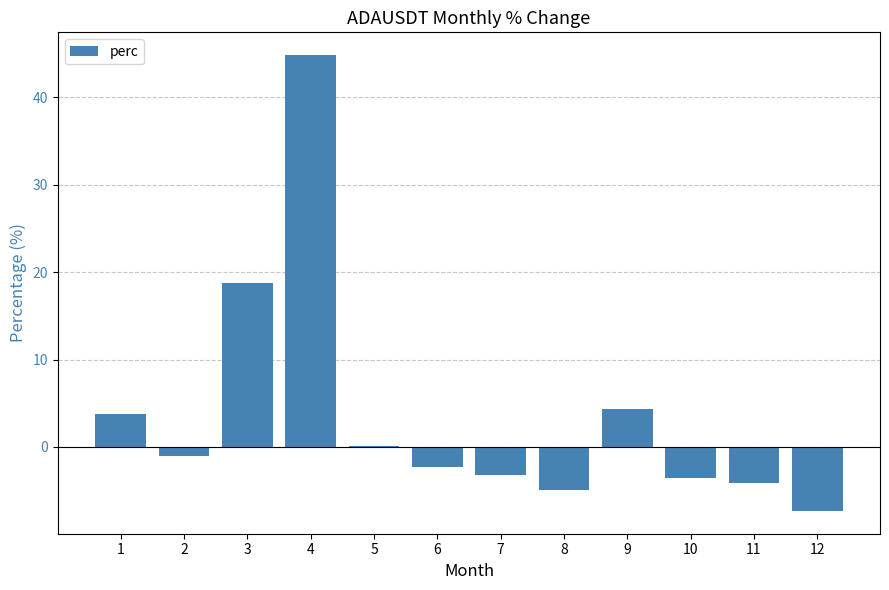

Between 6 and 12, which is larger?

6